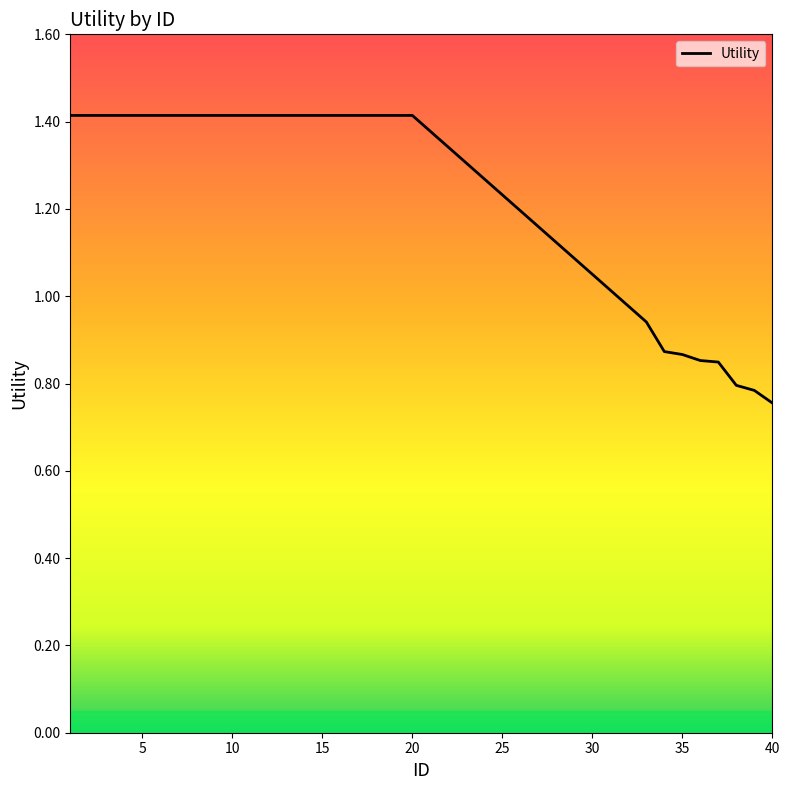

What is the difference between the maximum and minimum values?

0.7